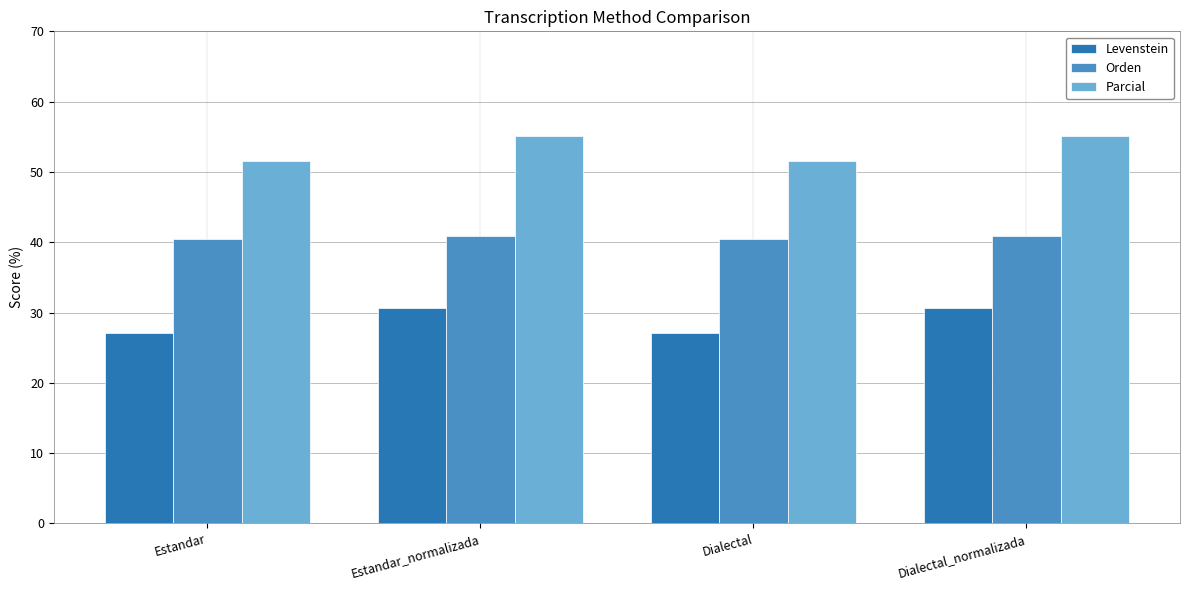

How many bars are there in each group?

3